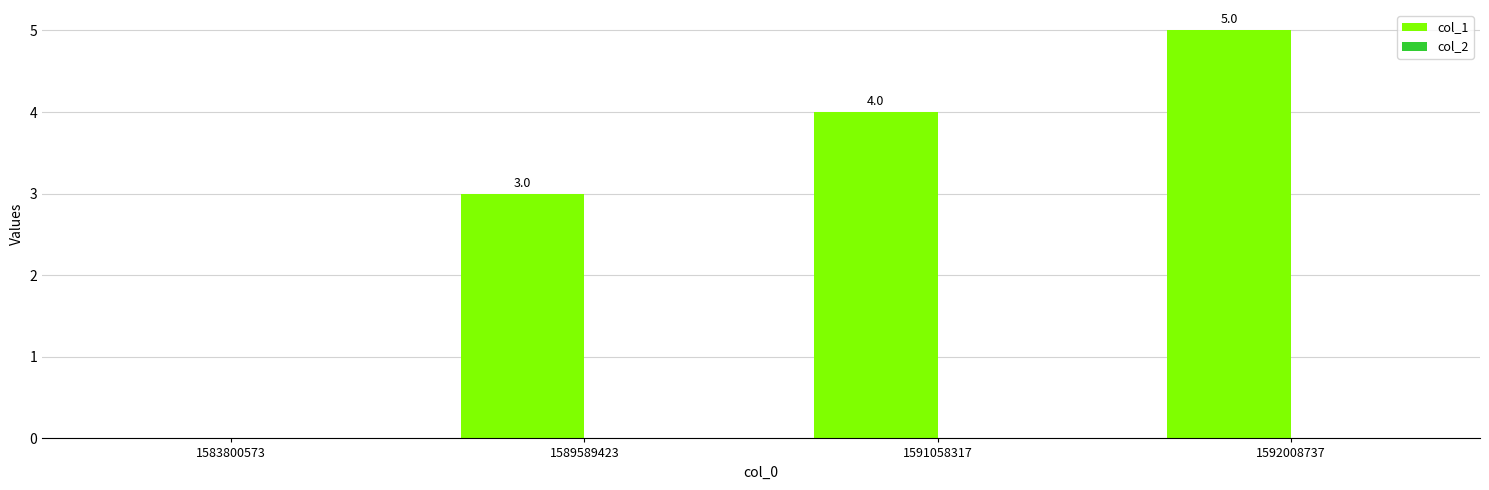

What is the maximum value shown in the chart?

5